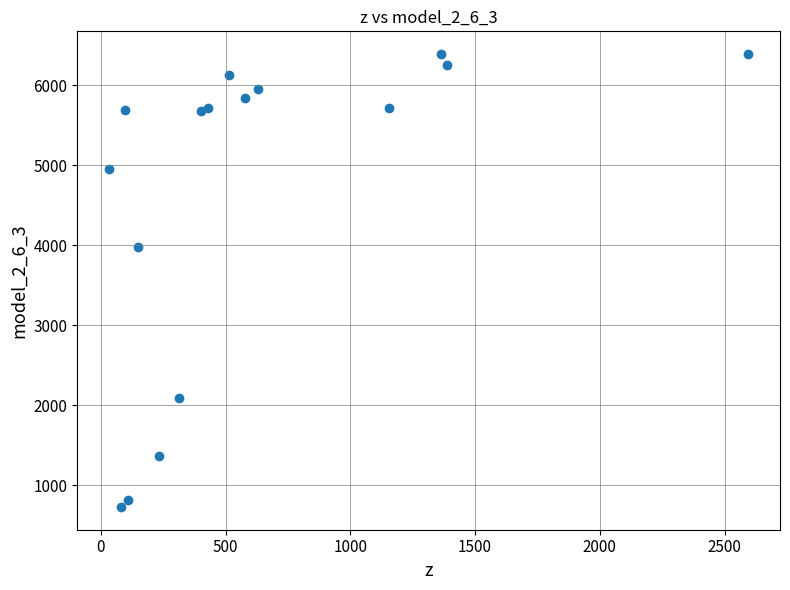

What Y value in the scatter plot is closest to 3558?

3977.6